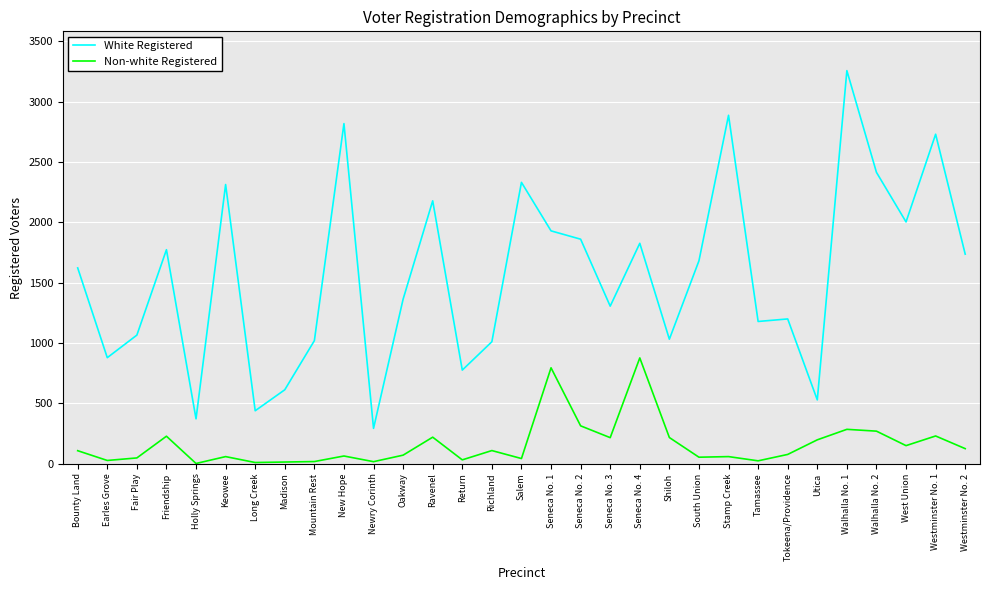

At which category is the sum across all series the highest?

Walhalla No. 1